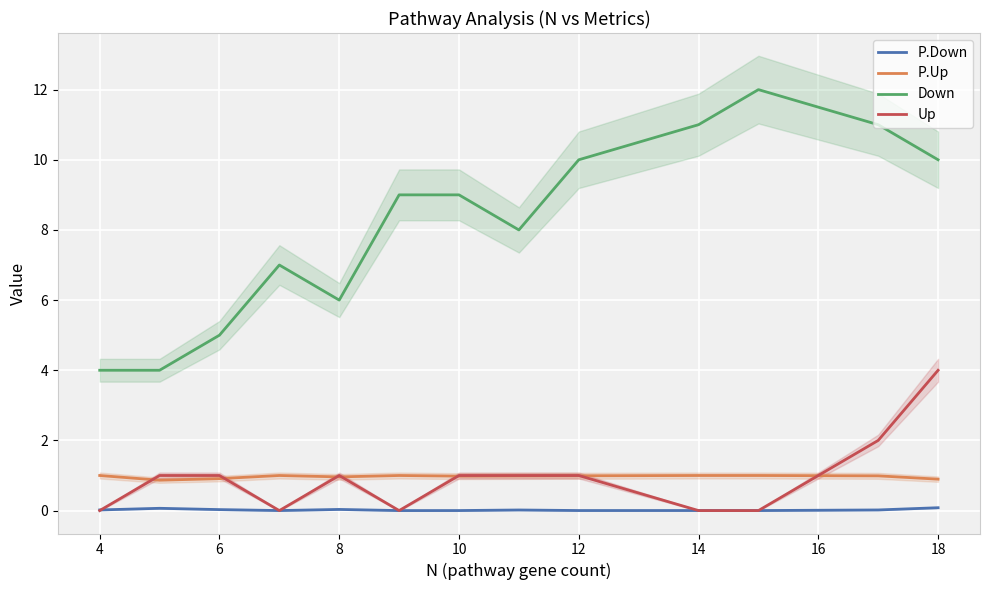

Reading right to left, what are all the values shown in this chart?

P.Down: 0.1	0.0	0.0	0.0	0.0	0.0	0.0	0.0	0.0	0.0	0.0	0.1	0.0
P.Up: 0.9	1.0	1.0	1.0	1.0	1.0	1.0	1.0	1.0	1.0	0.9	0.9	1.0
Down: 10.0	11.0	12.0	11.0	10.0	8.0	9.0	9.0	6.0	7.0	5.0	4.0	4.0
Up: 4.0	2.0	0.0	0.0	1.0	1.0	1.0	0.0	1.0	0.0	1.0	1.0	0.0